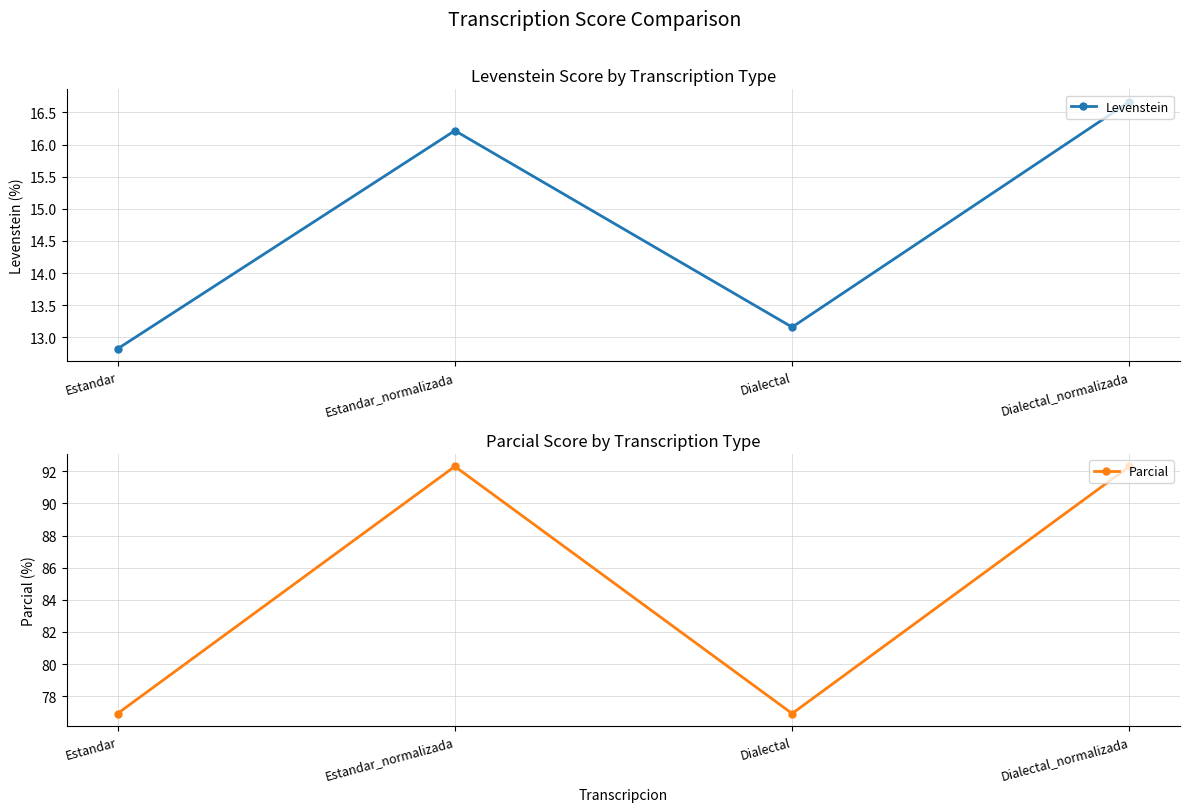

At which label is Parcial closest to 84?

Estandar